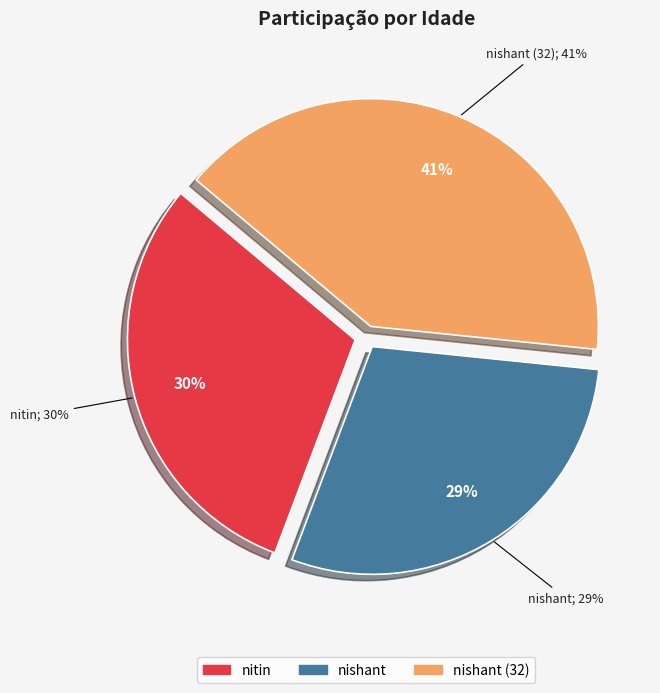

What percentage is the nitin slice, to the nearest percent?

30%